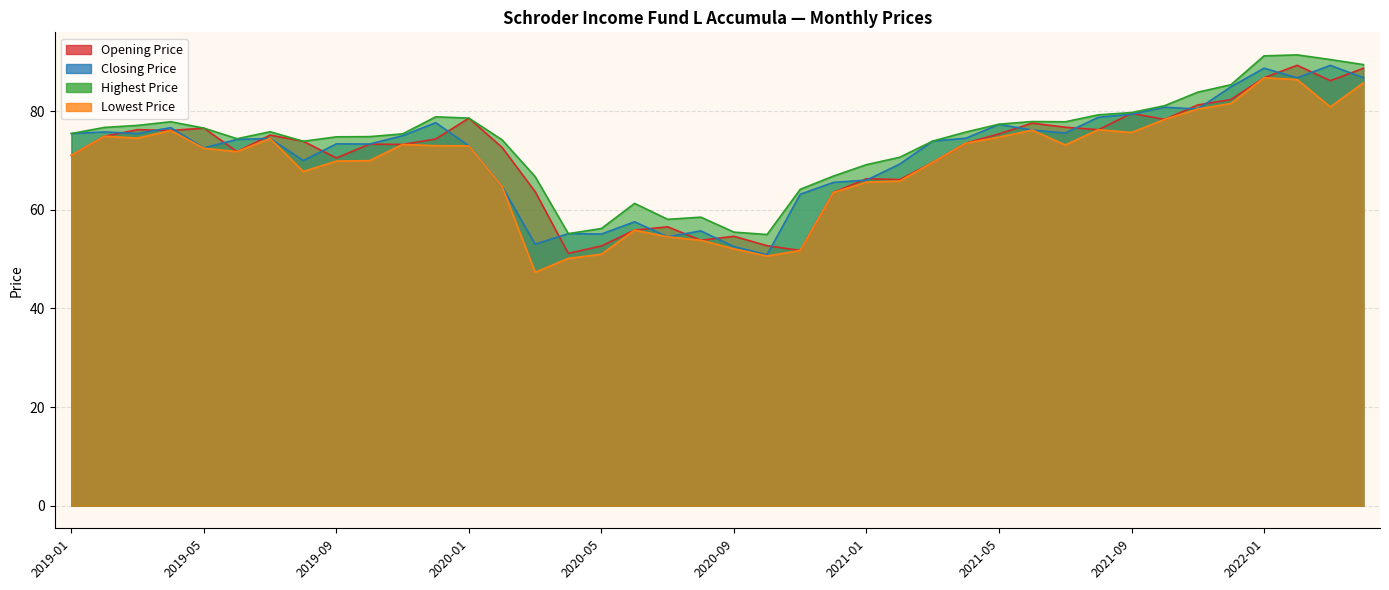

What is the total value across all series at 2019-01?

292.9